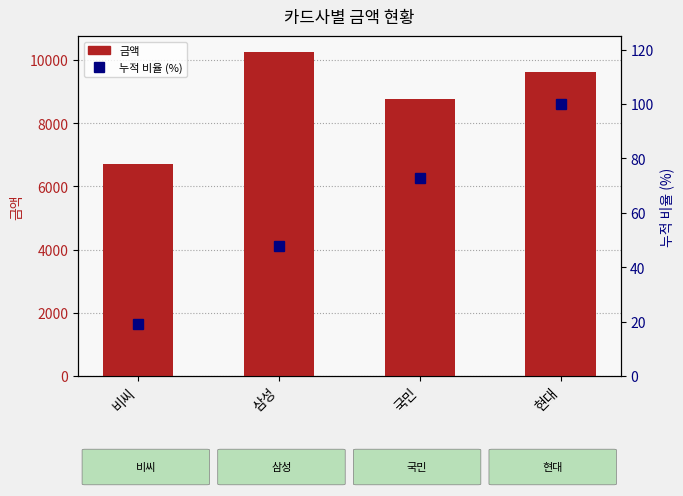

What position from the right is 현대?

1